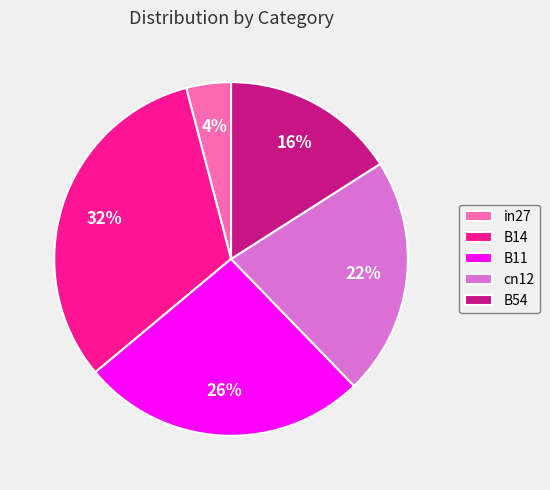

Which has a higher value, B11 or cn12?

B11